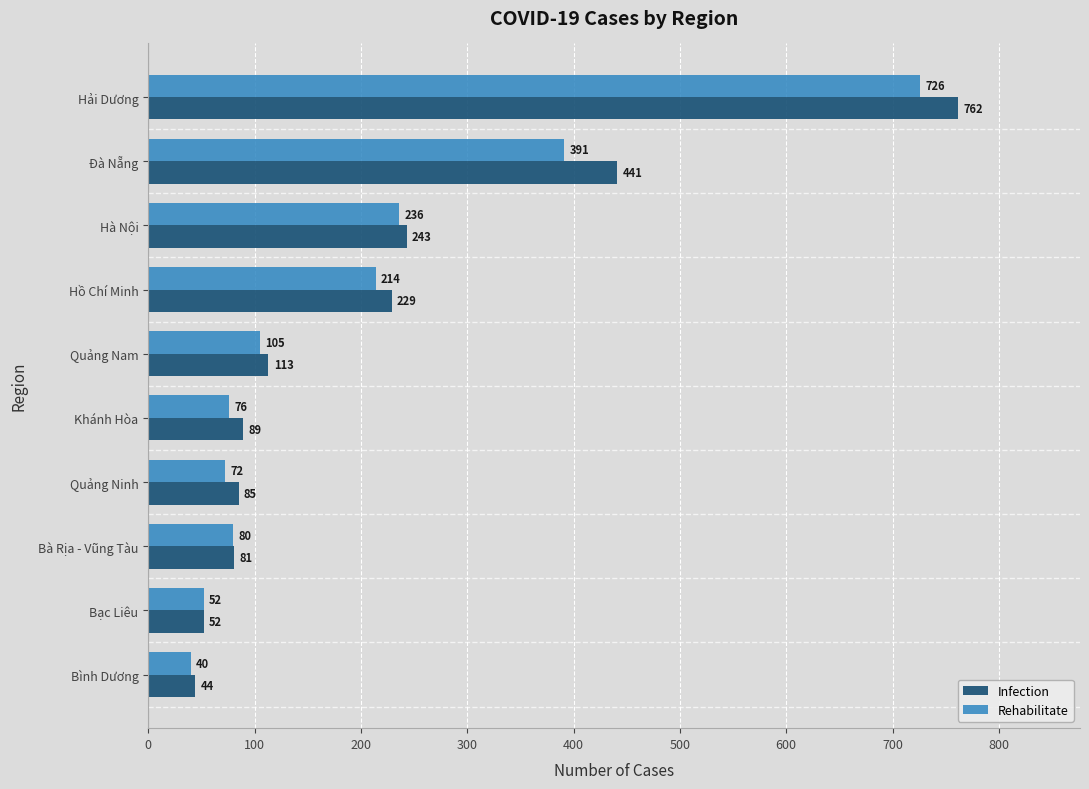

At which label is Infection closest to 403?

Đà Nẵng